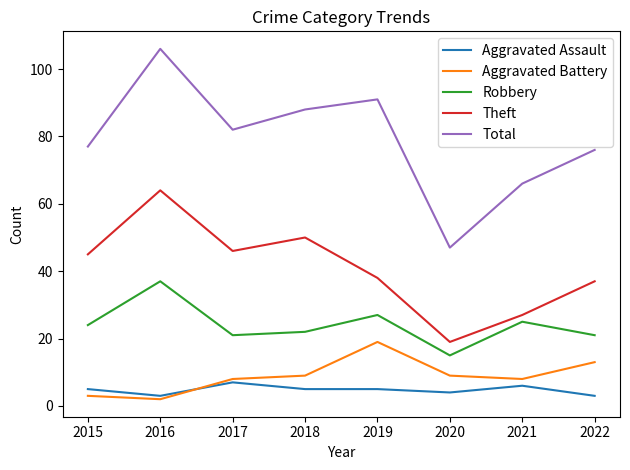

What is the lowest value of the Total series?

47